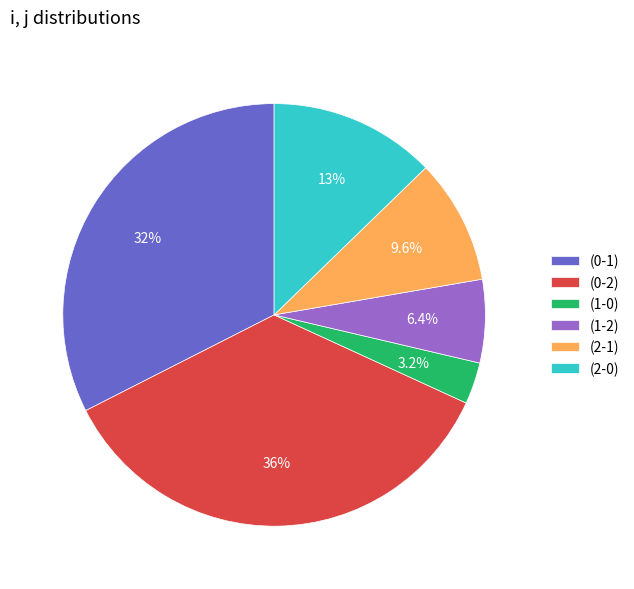

Which slice is the largest?

(0-2)